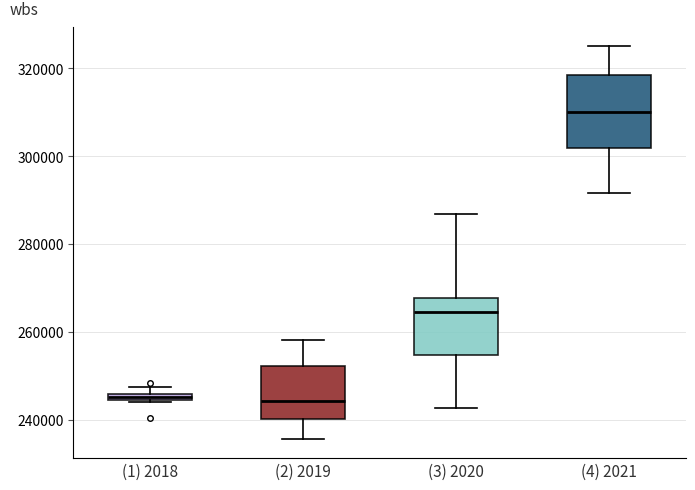

Comparing the boxes themselves (not the whiskers), which one is the tallest?

(4) 2021